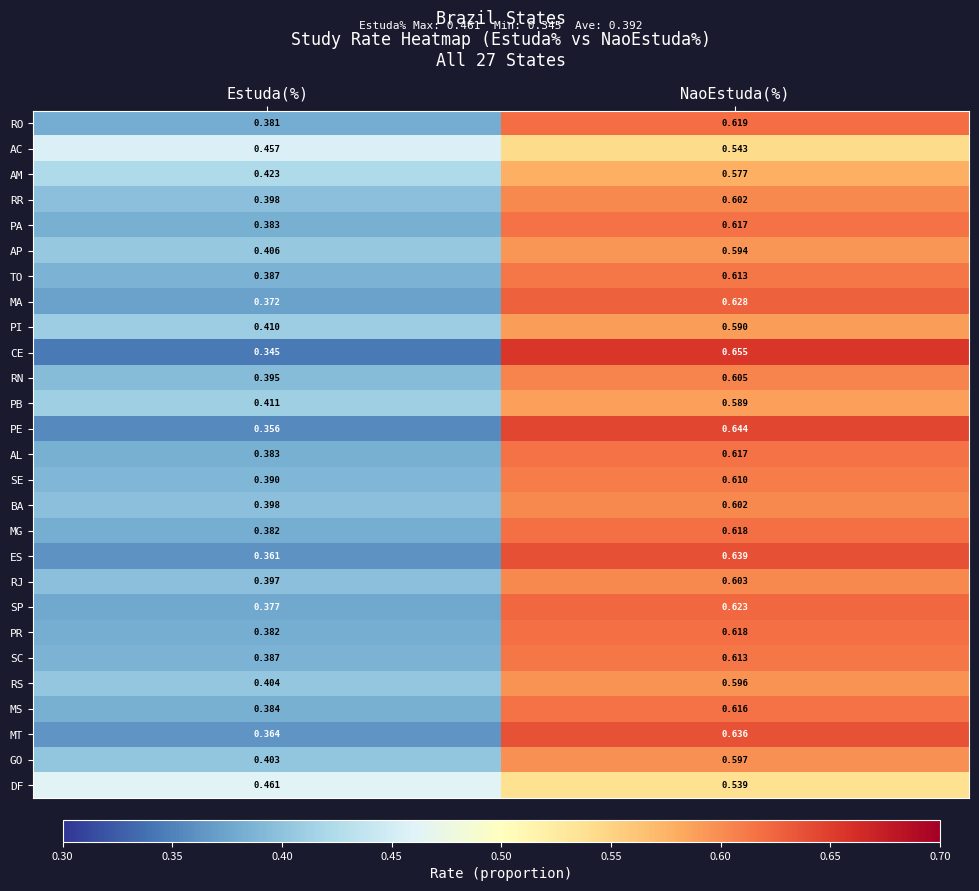

At how many categories does at least one series exceed 0?

2